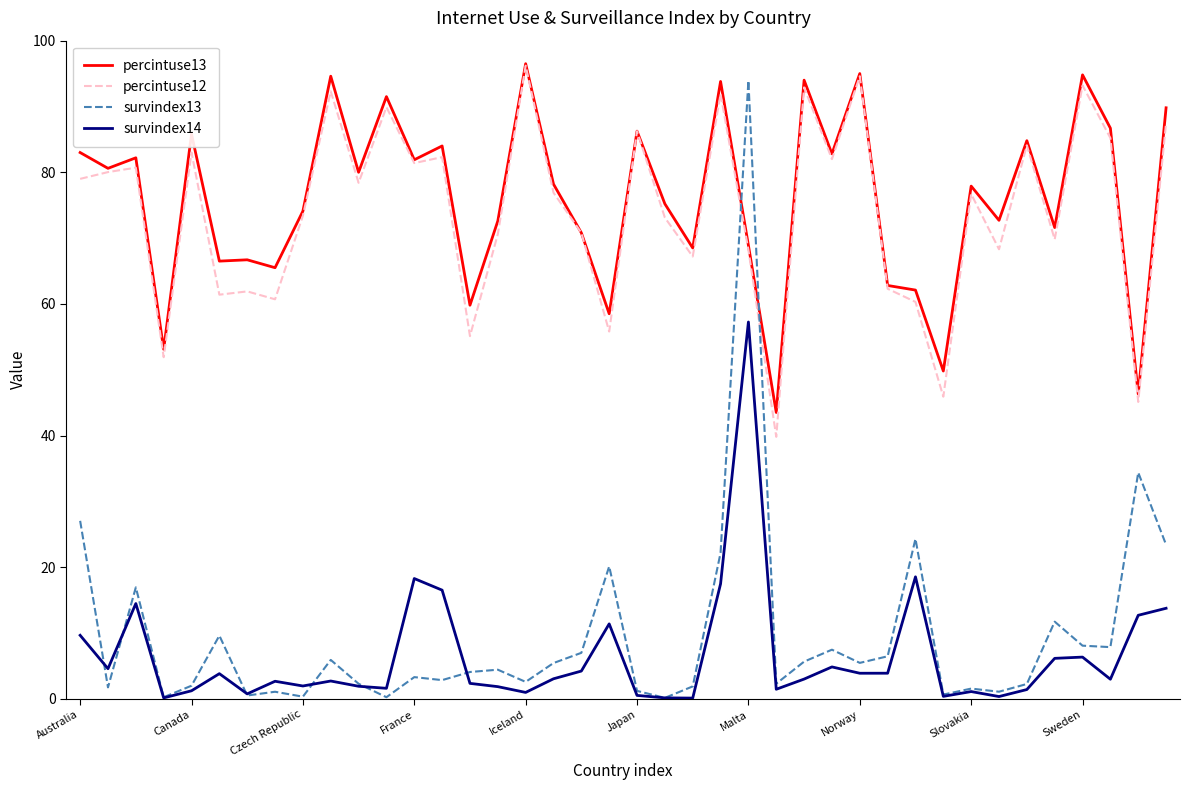

True or false: percintuse13 and survindex14 intersect in this chart.

False